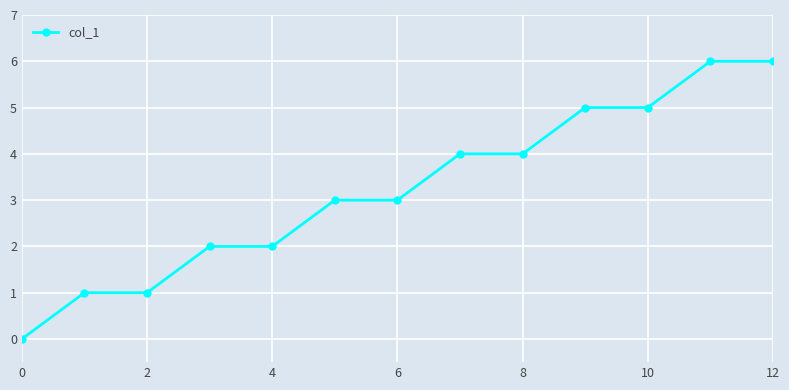

What is the average value?

3